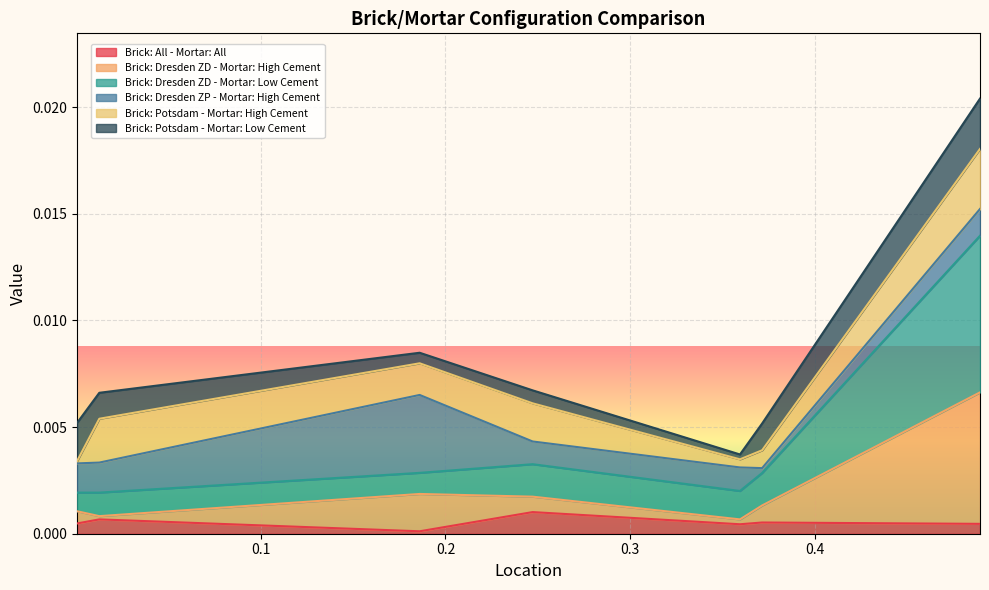

Is it true that Brick: Dresden ZD - Mortar: High Cement equals 0.0 at 0.4895?

False